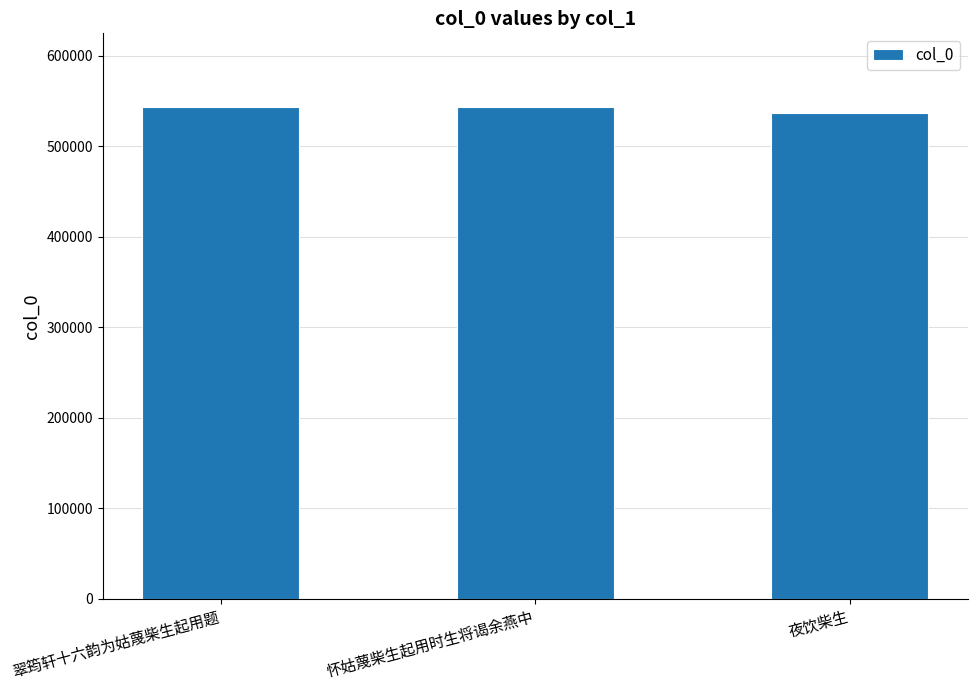

Is it true that the value at 夜饮柴生 is 537263?

True